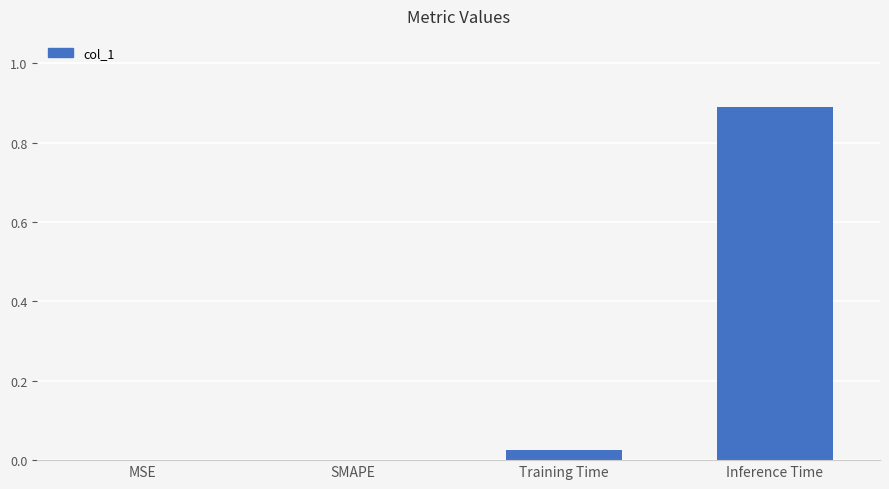

What is the sum of the values at Training Time and Inference Time?

0.9